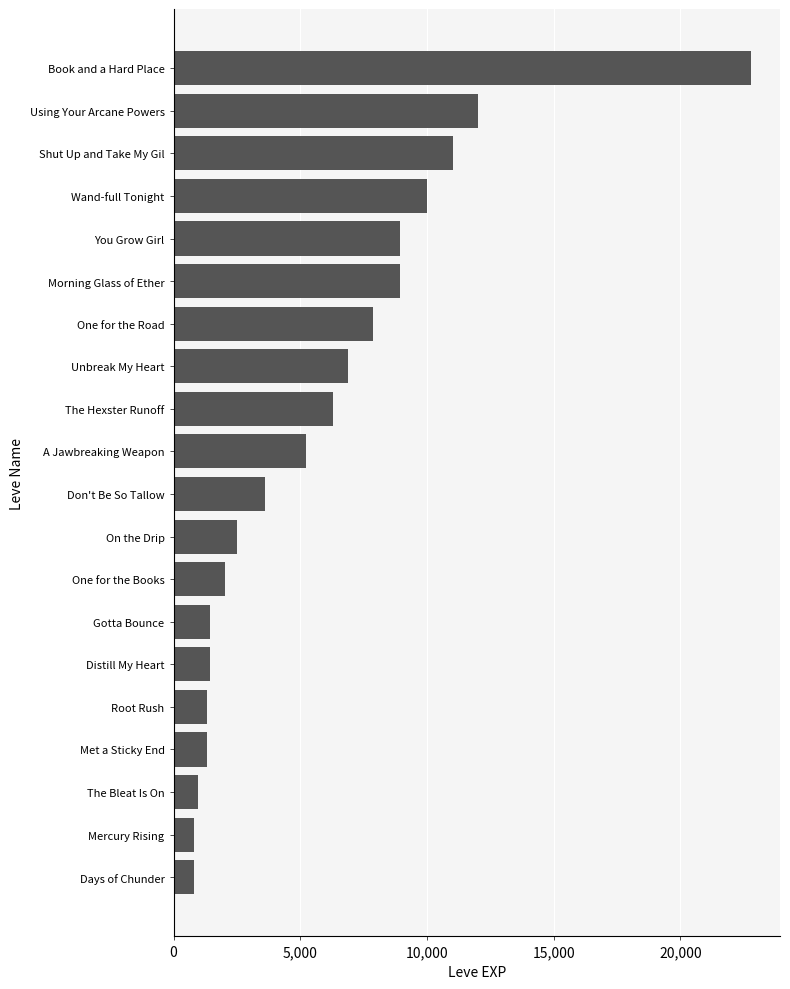

What is the difference between the maximum and minimum values?

21990